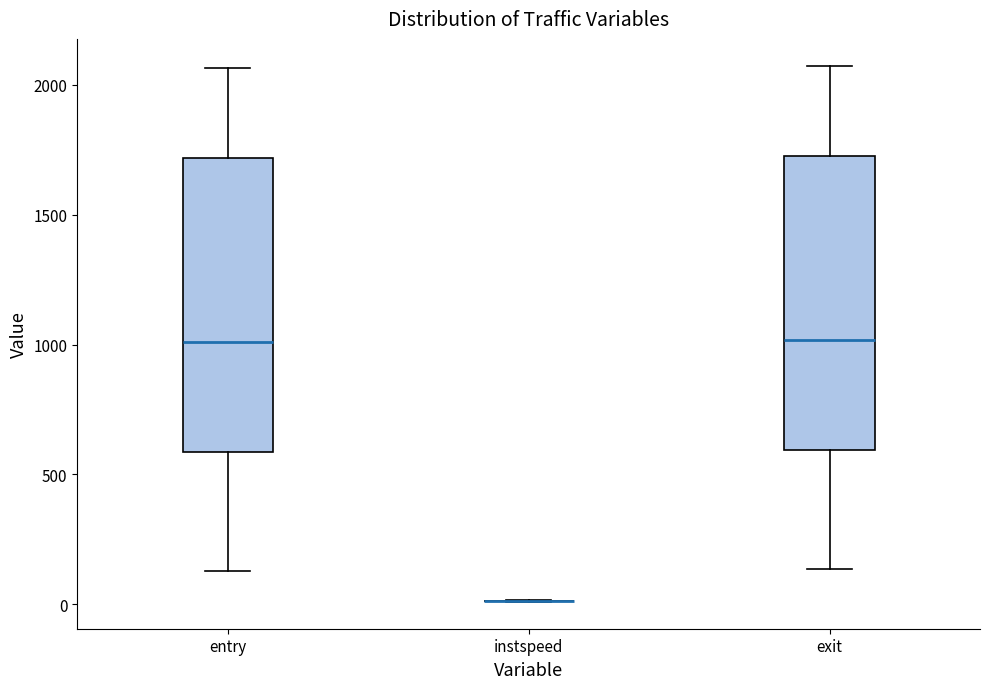

Reading left to right, read every box against the y-axis: the position of its median line, the range the box covers, and the ends of its whiskers. The values are not printed on the chart, so give them approximately, as read against the axis.

entry: median 1000, box 600 to 1700, whiskers 150 to 2050
instspeed: box collapsed to a line at 0, whiskers 0 to 0
exit: median 1000, box 600 to 1750, whiskers 150 to 2050